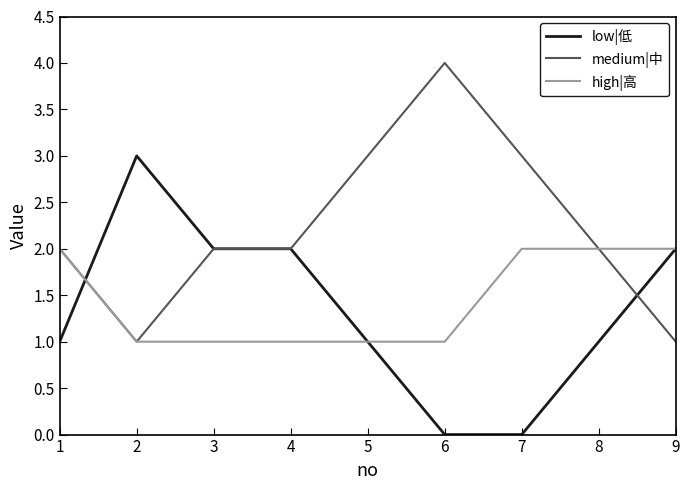

Which series has the largest total across all categories?

medium|中